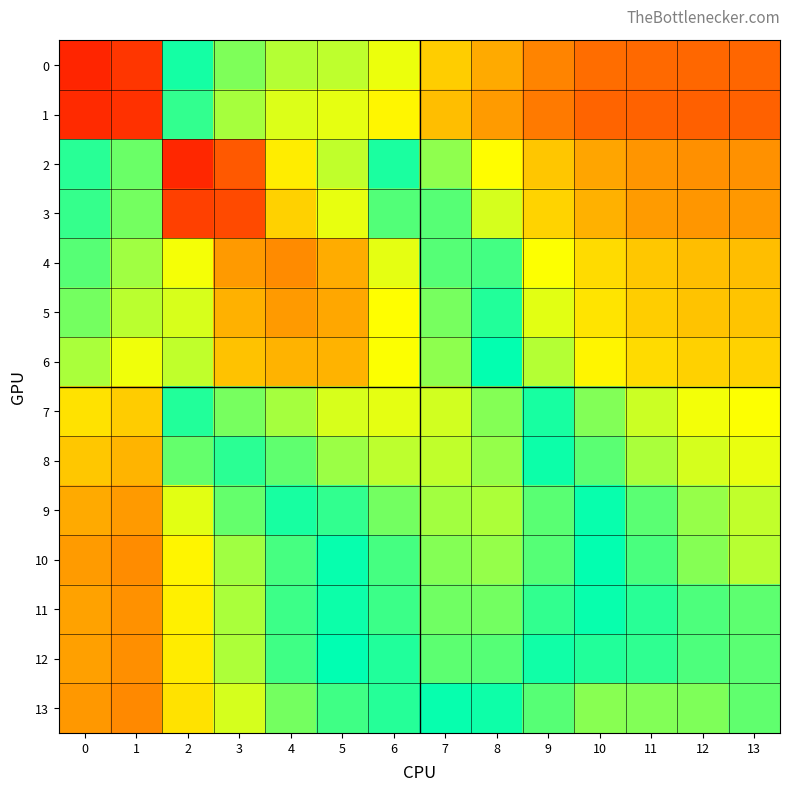

At 8, list the series in order from smallest to largest.

1, 0, 2, 3, 4, 5, 13, 6, 12, 11, 7, 8, 10, 9